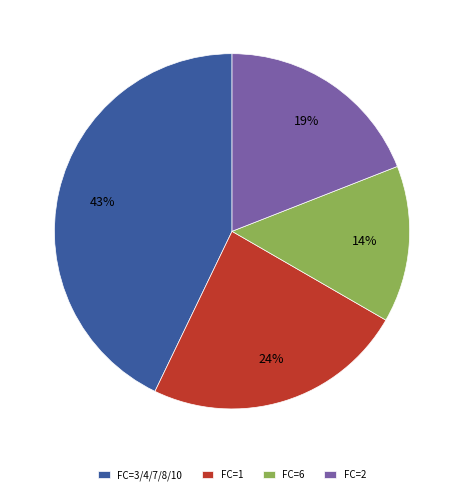

How many segments does this pie chart have?

4